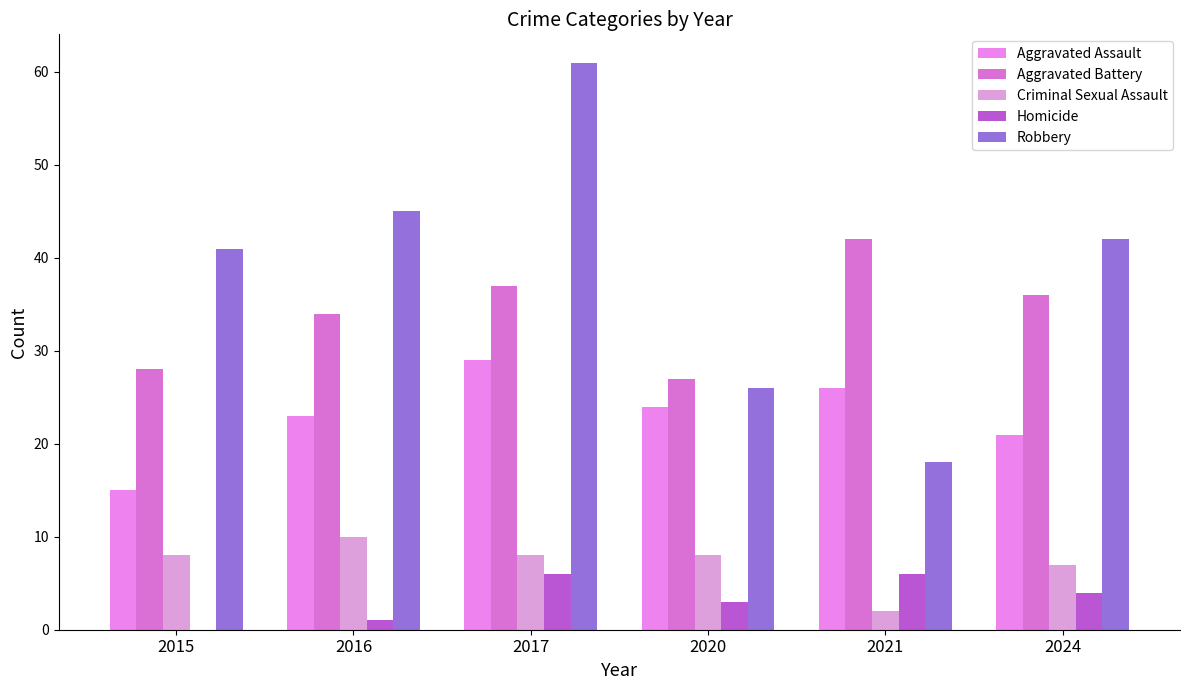

What value does the Aggravated Battery series have at 2015, to the nearest 5?

30